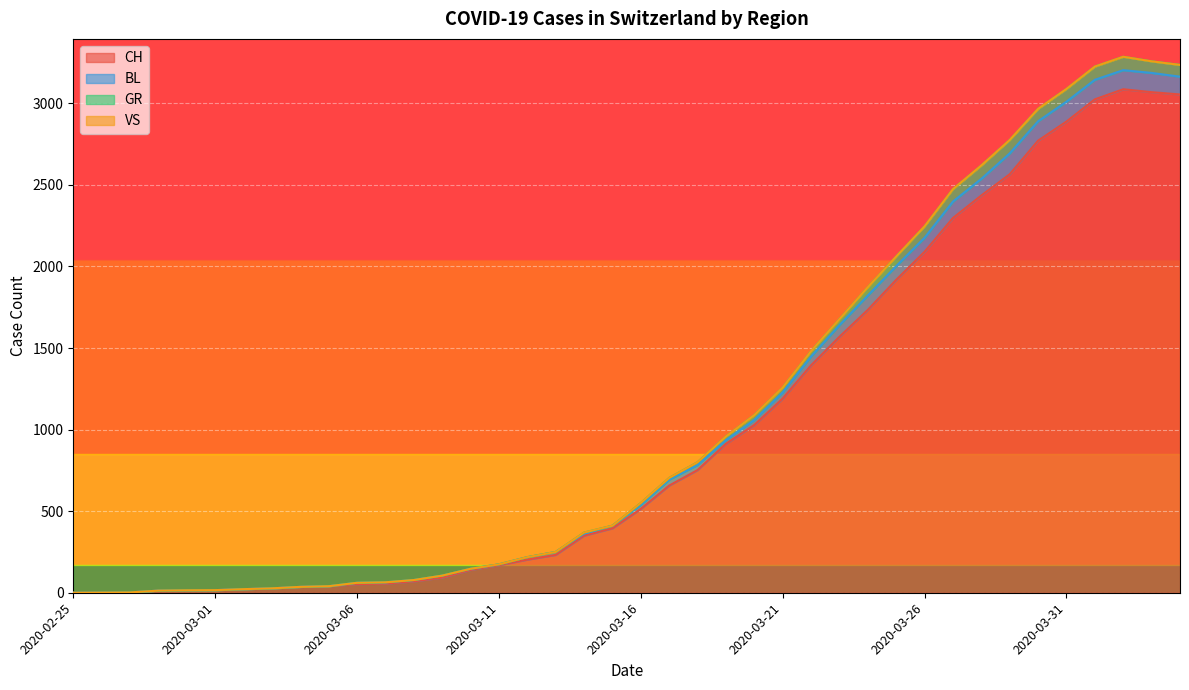

What is the highest value of the CH series?

3086